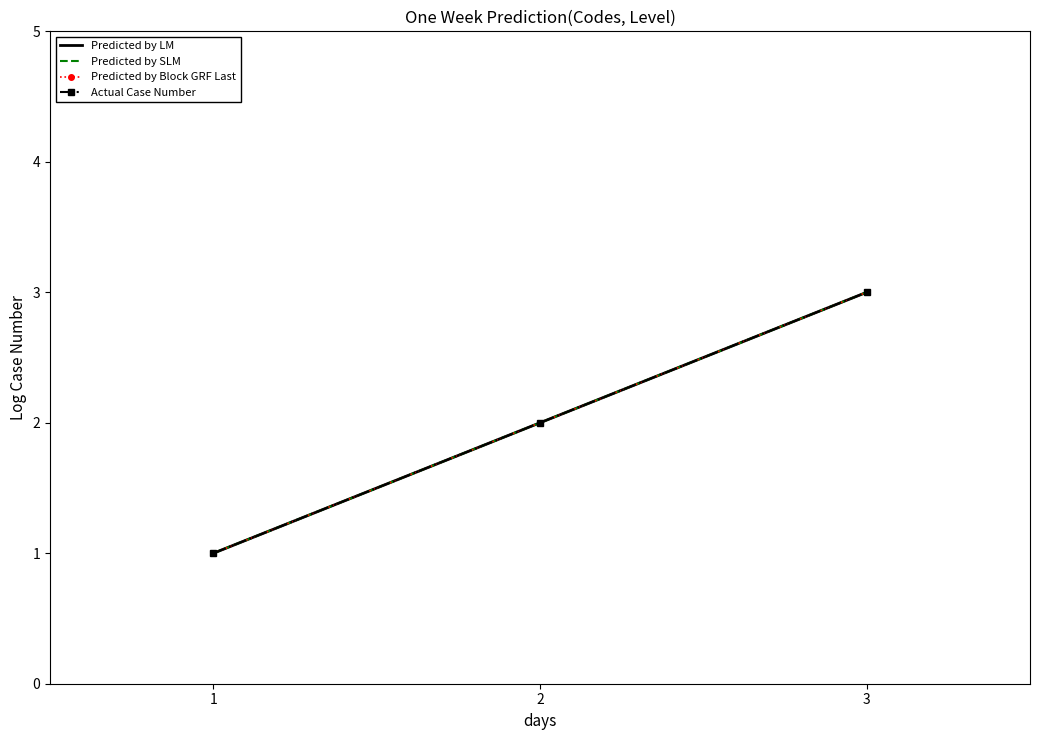

Reading left to right, what are all the values shown in this chart?

Predicted by LM: 1	2	3
Predicted by SLM: 1	2	3
Predicted by Block GRF Last: 1	2	3
Actual Case Number: 1	2	3